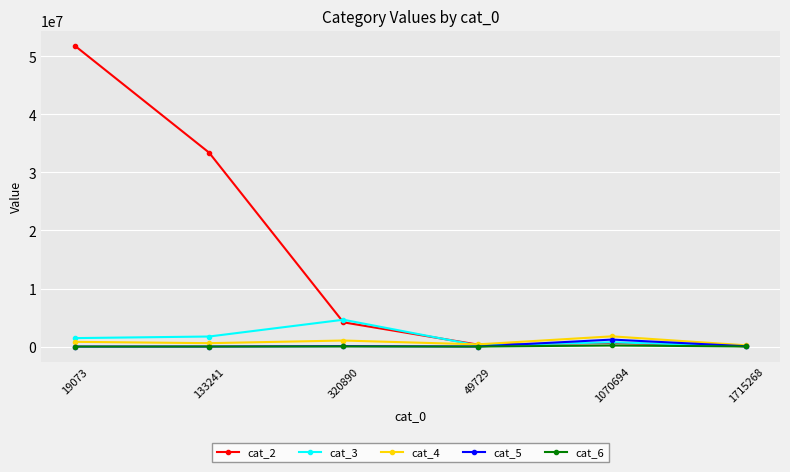

Which series has the largest total across all categories?

cat_2